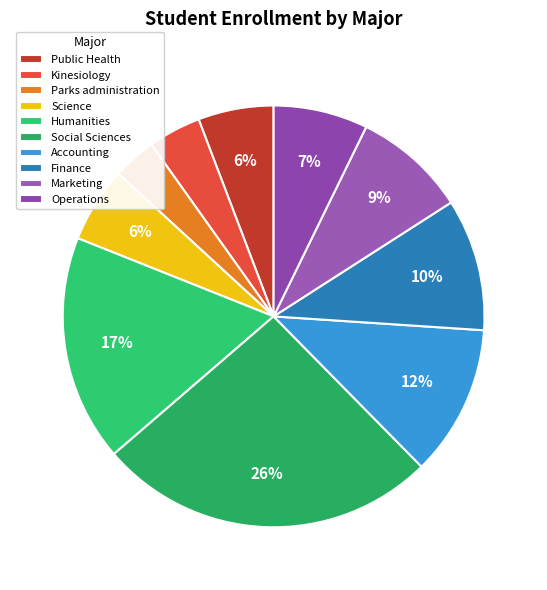

The Science slice represents 1% of the pie. True or false?

False